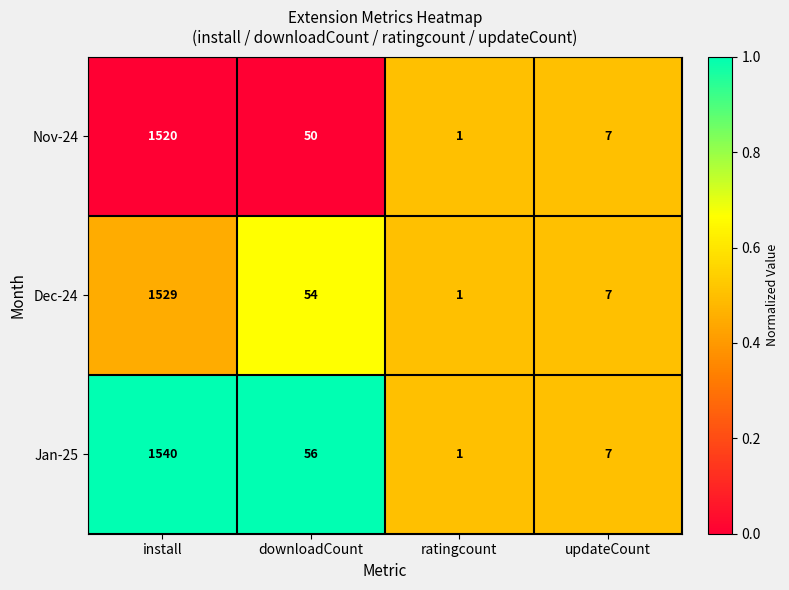

Where does the Nov-24 series first go above 50?

install